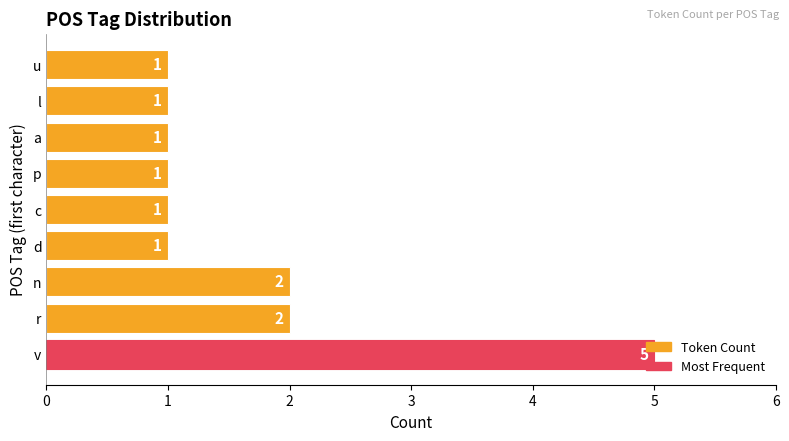

Approximately how many times larger is the value at r compared to p?

2.0